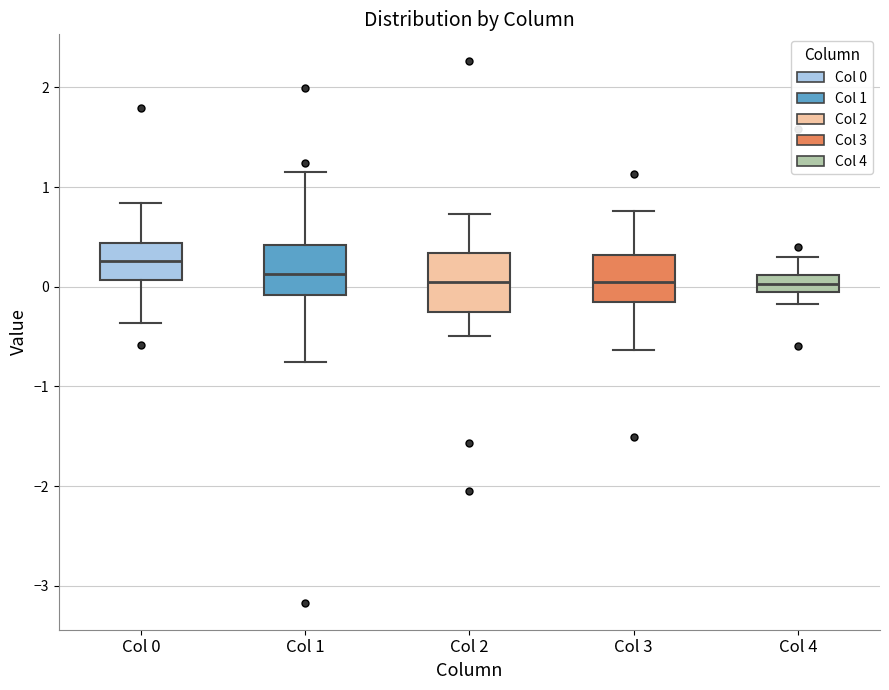

Reading left to right, read every box against the y-axis: the position of its median line, the range the box covers, and the ends of its whiskers. The values are not printed on the chart, so give them approximately, as read against the axis.

Col 0: median 0.3, box 0.1 to 0.4, whiskers -0.4 to 0.8
Col 1: median 0.1, box -0.1 to 0.4, whiskers -0.8 to 1.2
Col 2: median 0.0, box -0.2 to 0.3, whiskers -0.5 to 0.7
Col 3: median 0.0, box -0.2 to 0.3, whiskers -0.6 to 0.8
Col 4: median 0.0, box -0.1 to 0.1, whiskers -0.2 to 0.3